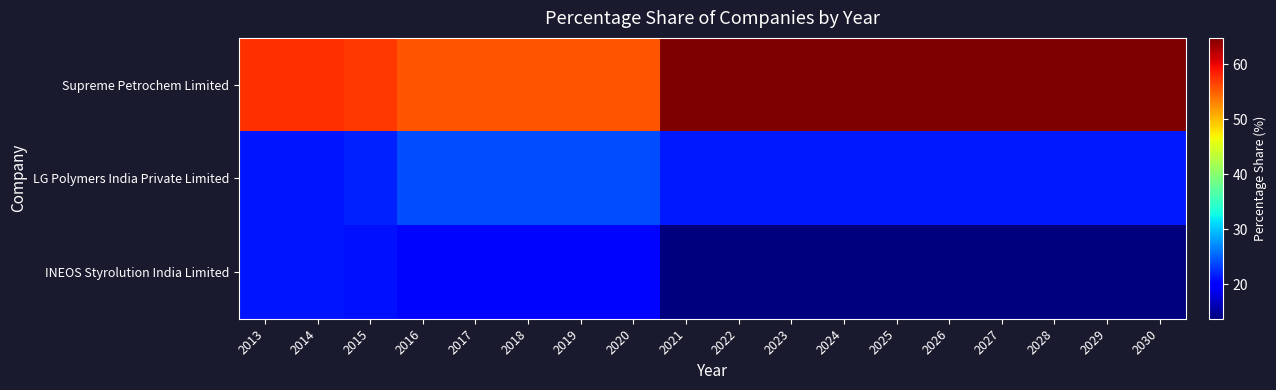

Between 2017 and 2018, which series saw the biggest shift?

Supreme Petrochem Limited